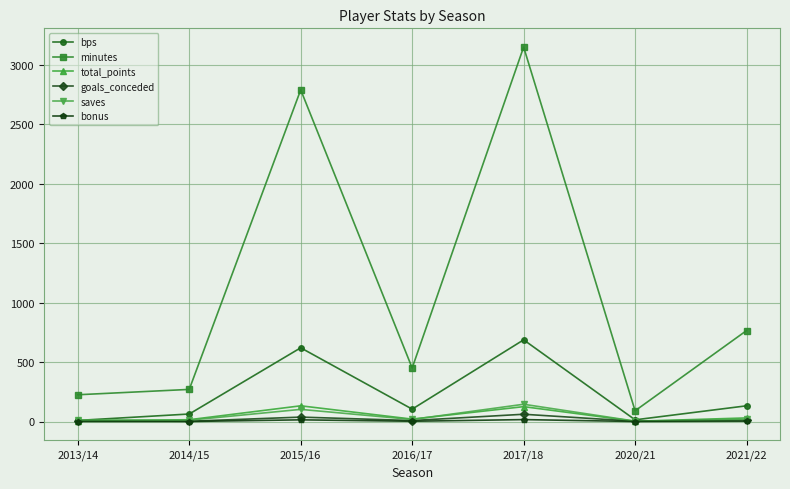

At how many categories does at least one series exceed 1680?

2